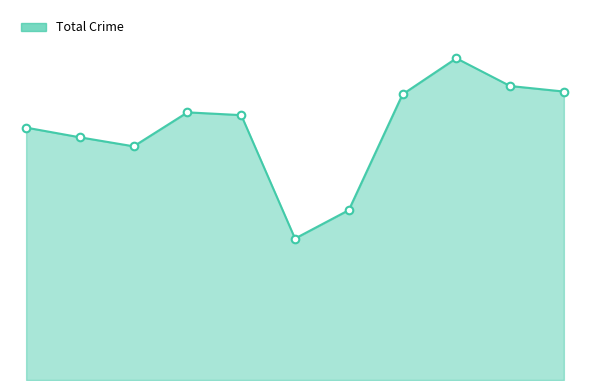

Does the chart have visible grid lines?

No